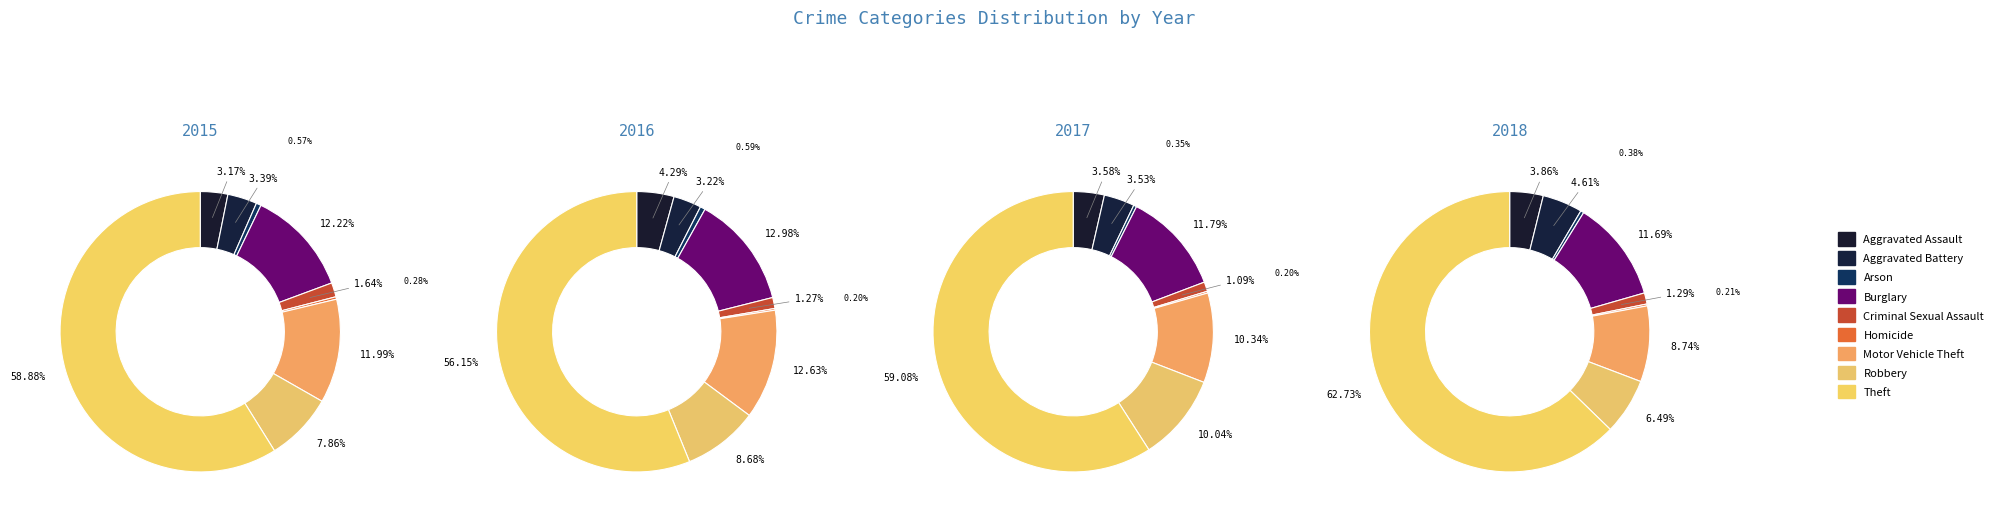

To the nearest percent, what is the combined percentage of Arson and Motor Vehicle Theft?

11%